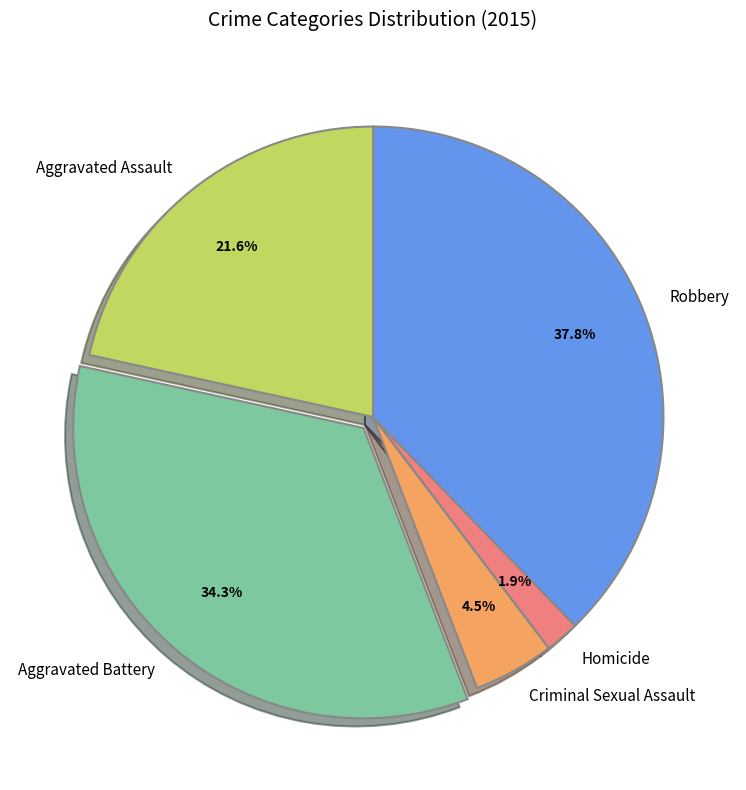

Does Aggravated Assault represent more than half of the total?

No